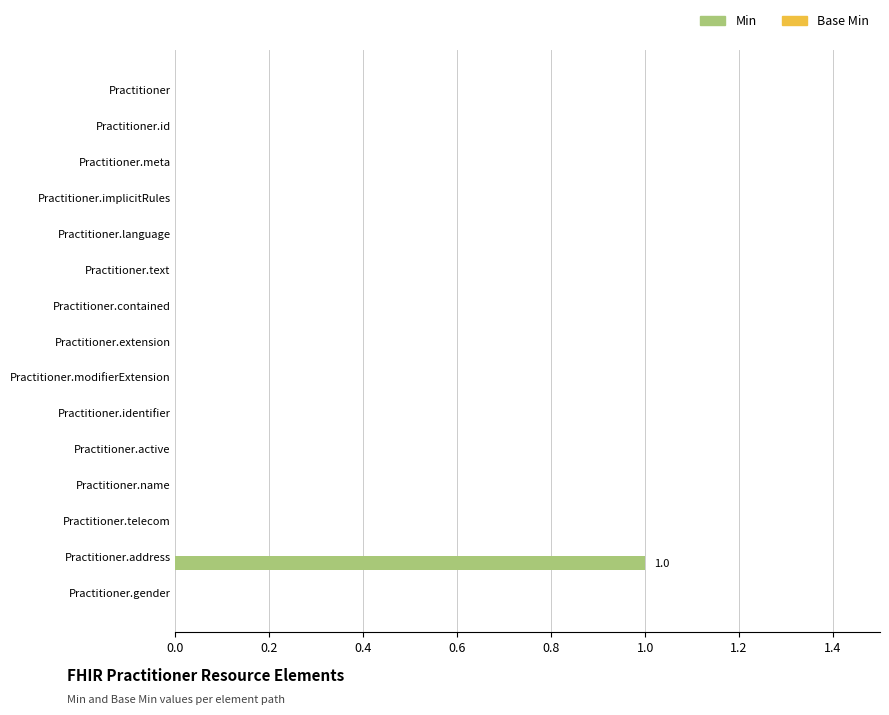

Are the bars horizontal?

Yes